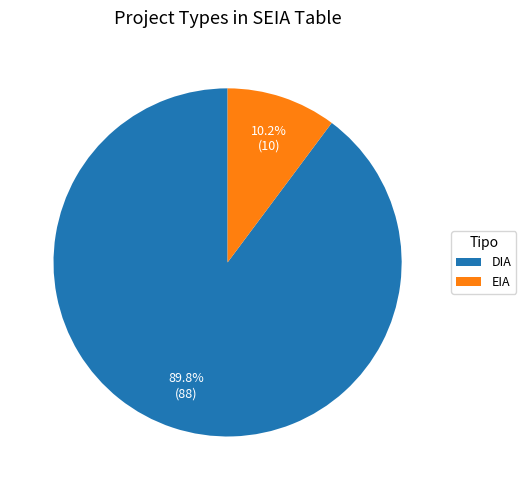

What is the ratio of the value at DIA to the value at EIA?

8.8